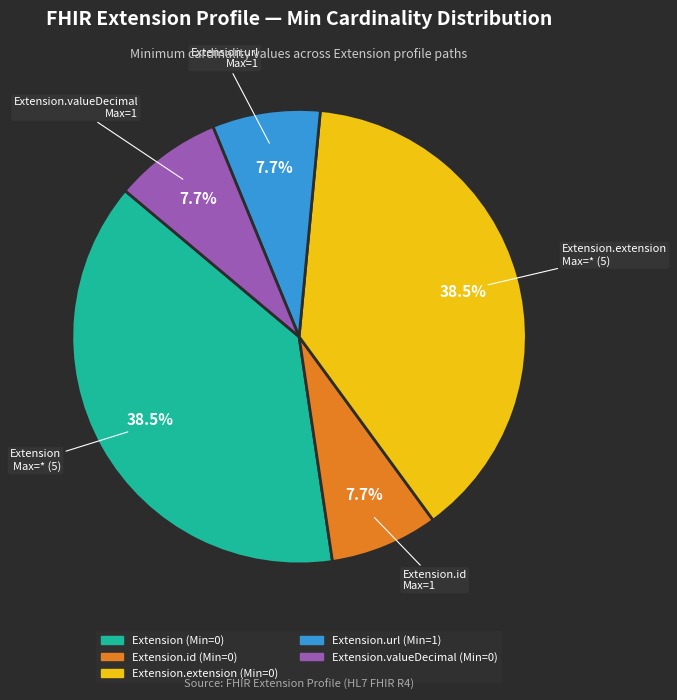

Is there a majority slice in this chart?

No